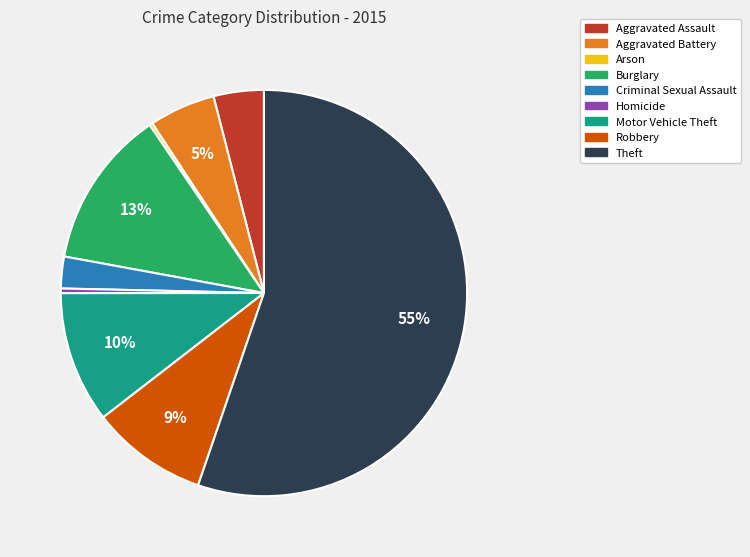

To the nearest percent, what is the average slice percentage?

11%